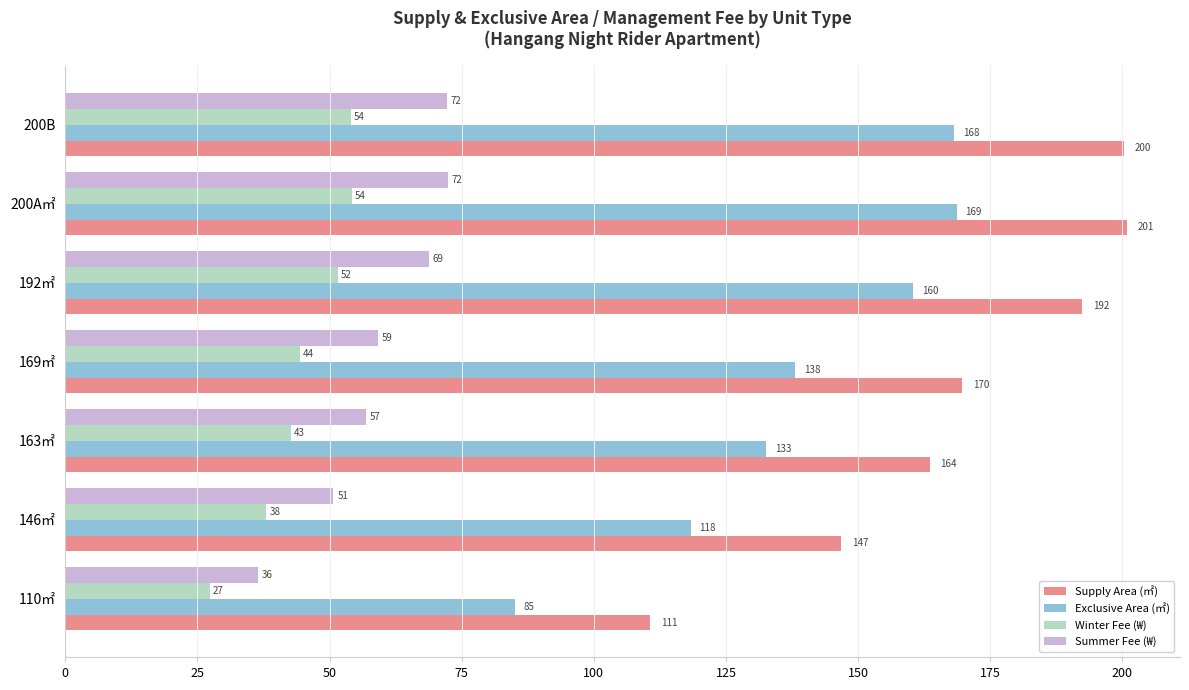

True or false: Exclusive Area (㎡) has a value of 168.2 at 200B.

True